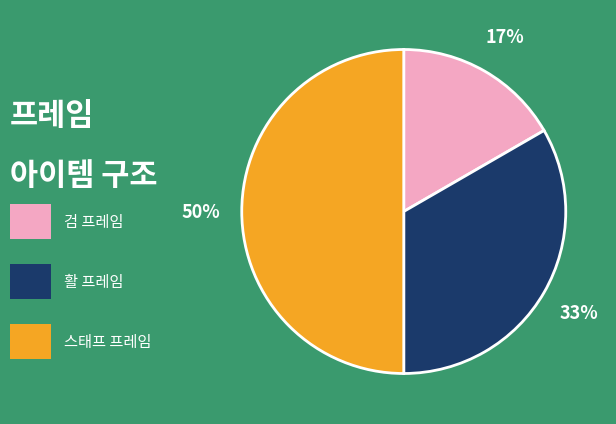

To the nearest percent, what is the difference between the largest and smallest slice percentages?

33%